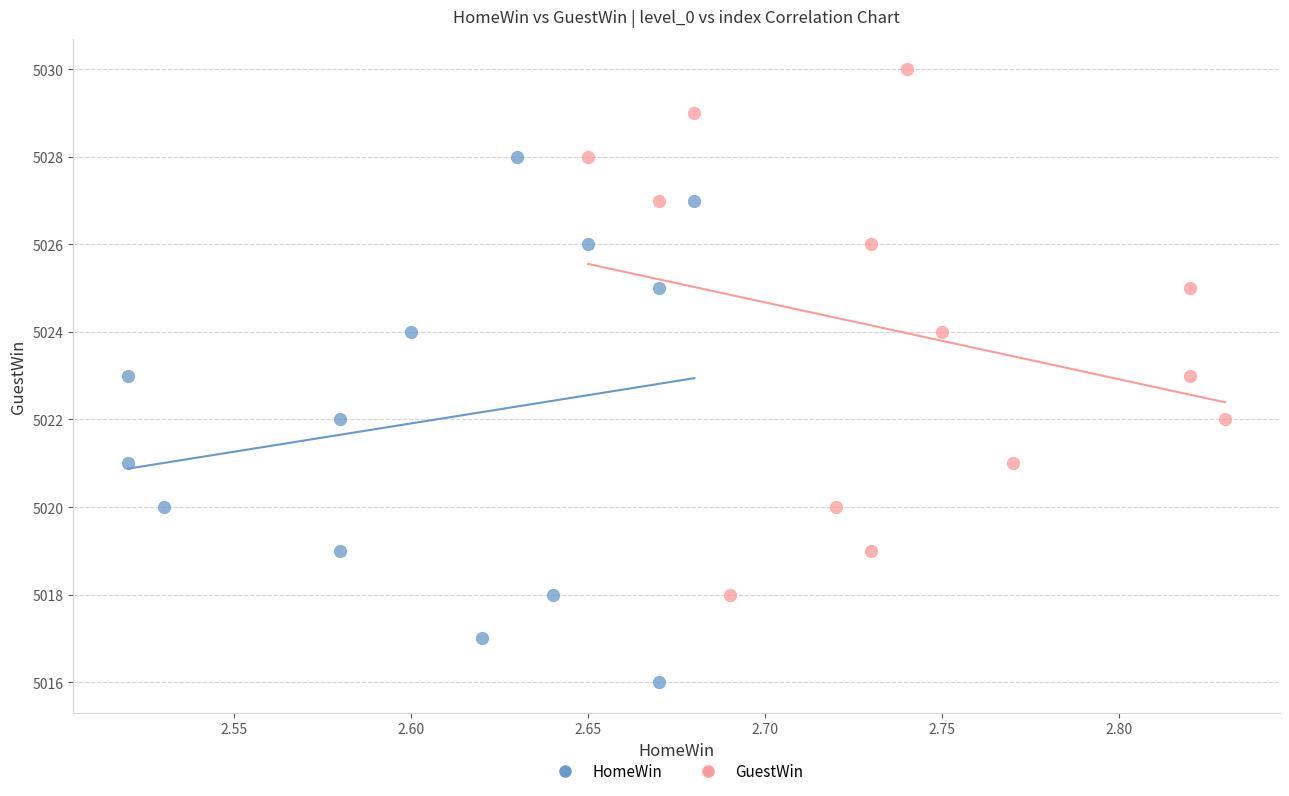

Which series reaches the minimum Y coordinate?

HomeWin